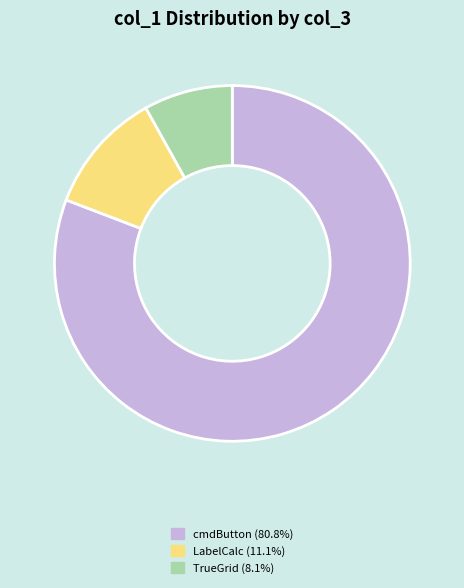

Is there a majority slice in this chart?

Yes